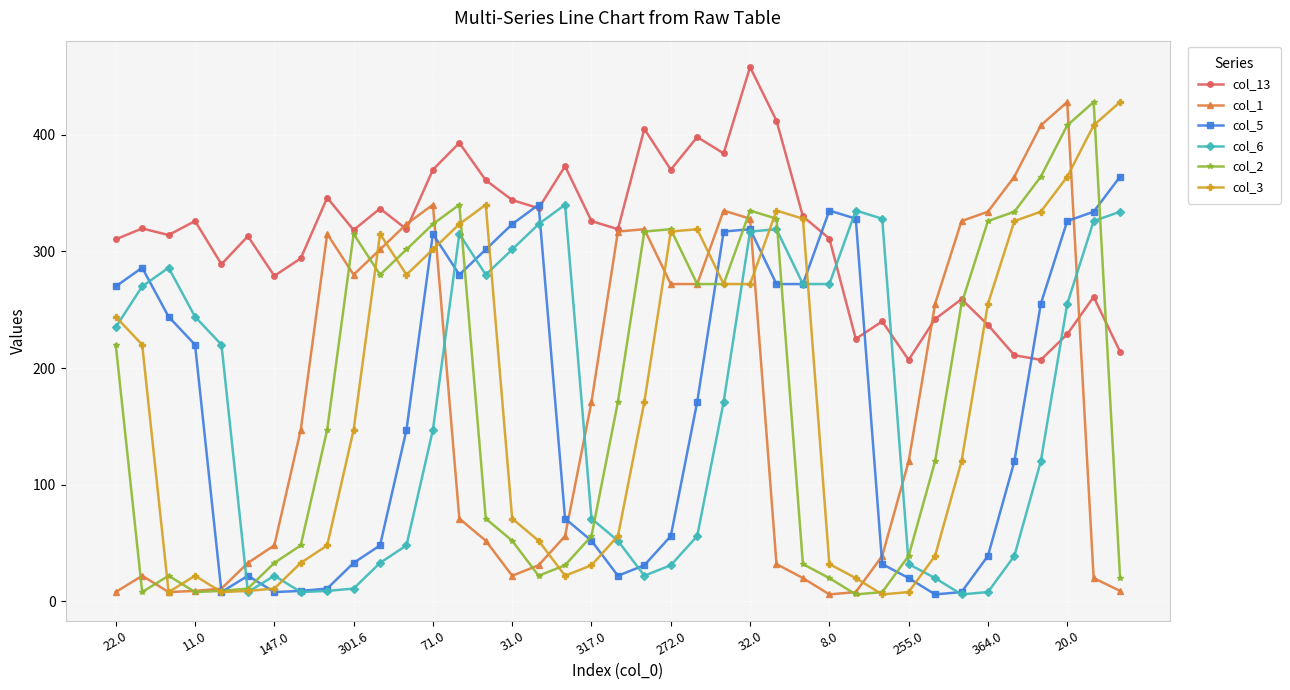

What is the highest value of the col_2 series?

428.0